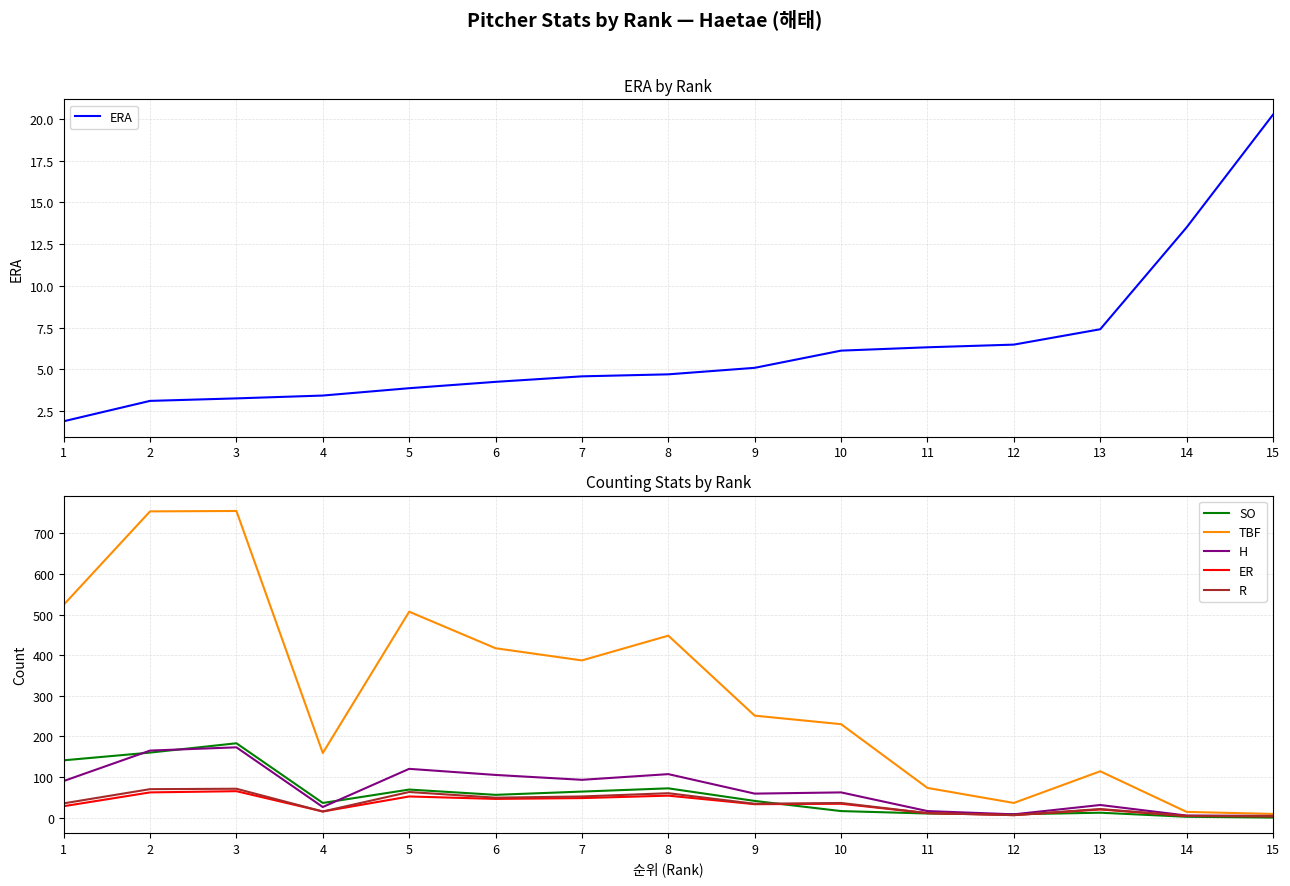

Which has a higher value, 4 or 12?

12